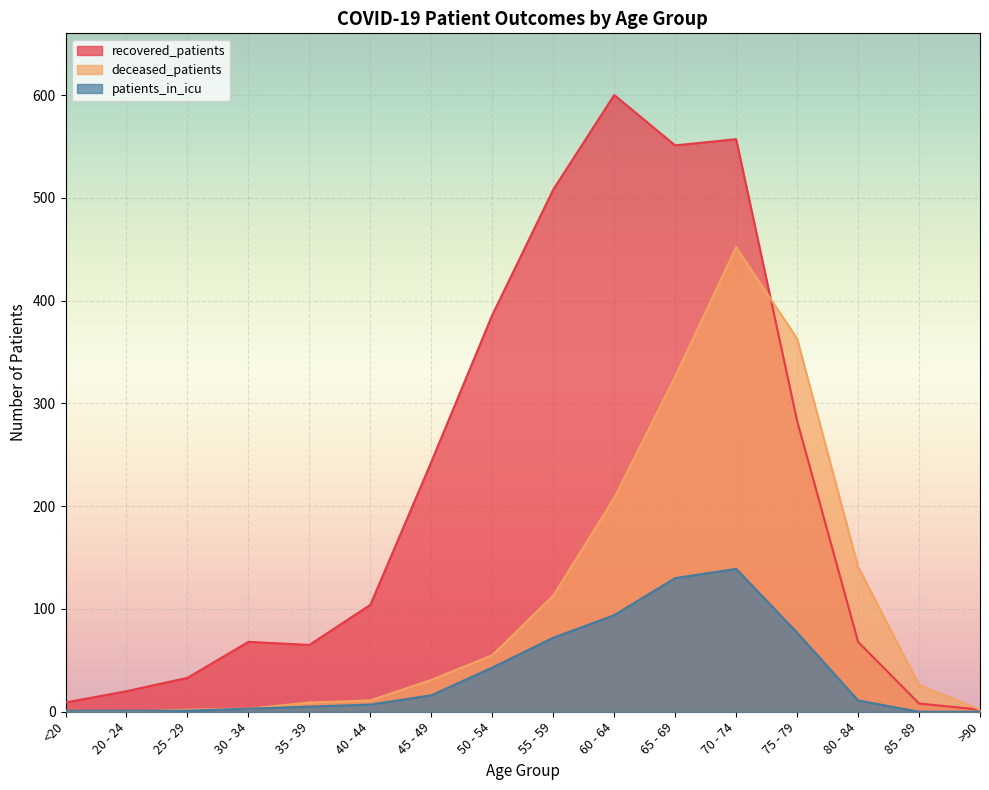

Which series changed the most between <20 and 45 - 49?

recovered_patients